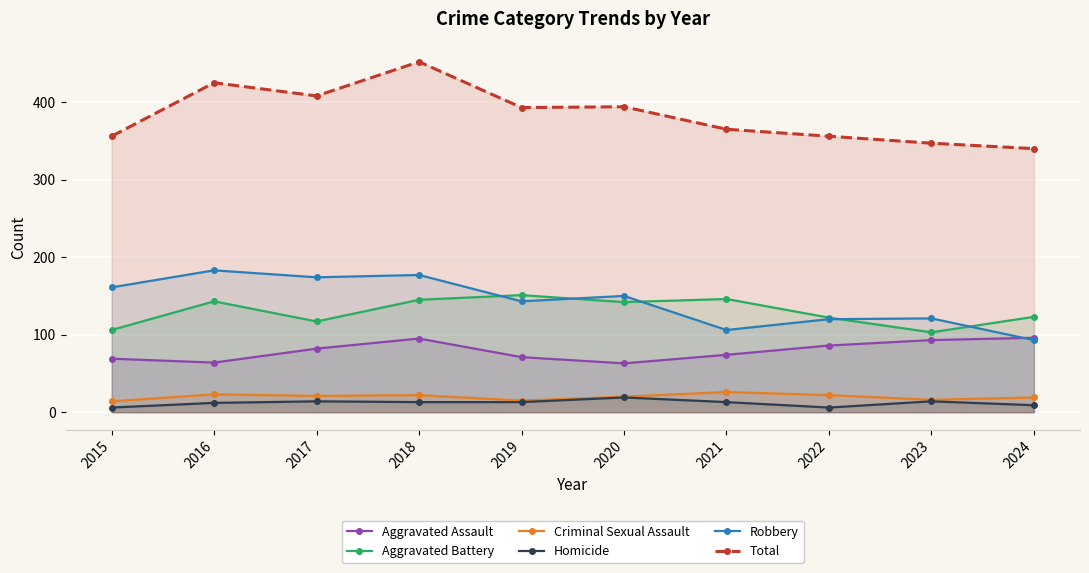

What is the sum of the Robbery values at 2015 and 2023?

282